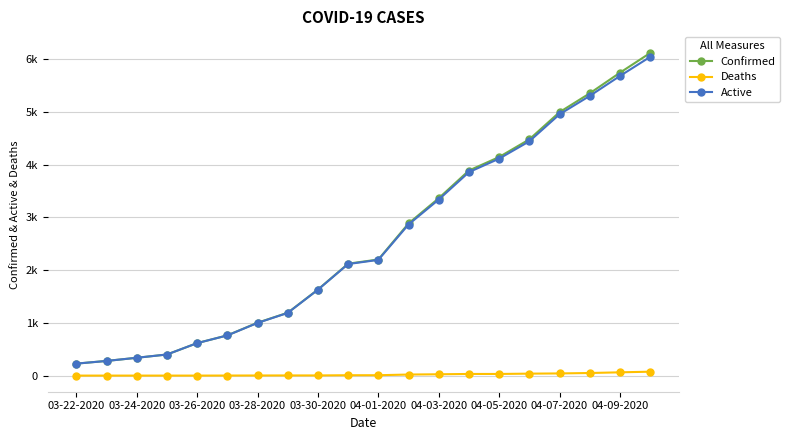

Does the chart have visible grid lines?

Yes